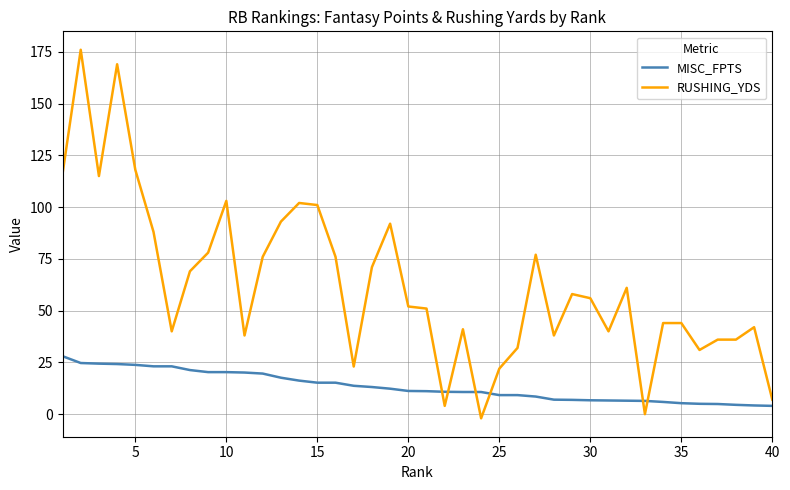

Which series has the largest total across all categories?

RUSHING_YDS